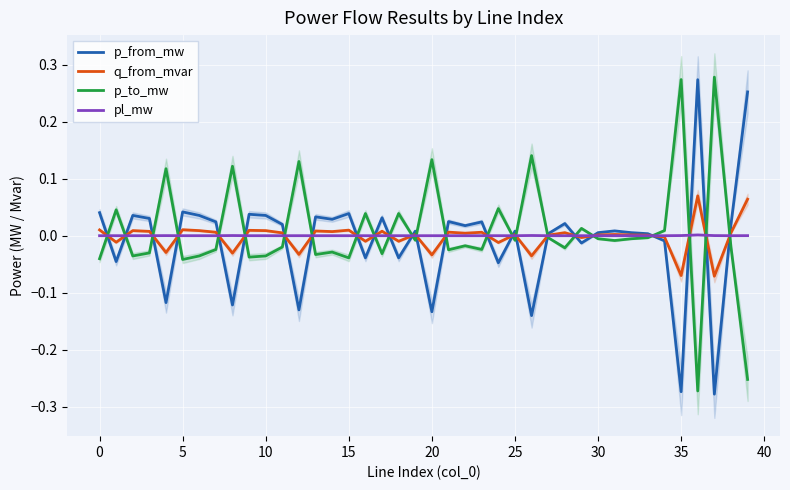

What are all the series names shown in the legend?

p_from_mw, q_from_mvar, p_to_mw, pl_mw